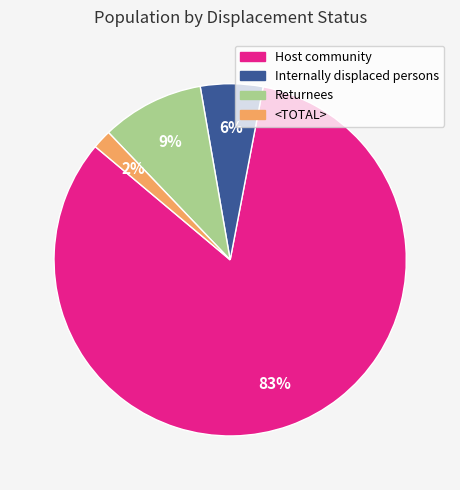

Is Host community the majority of the pie?

Yes